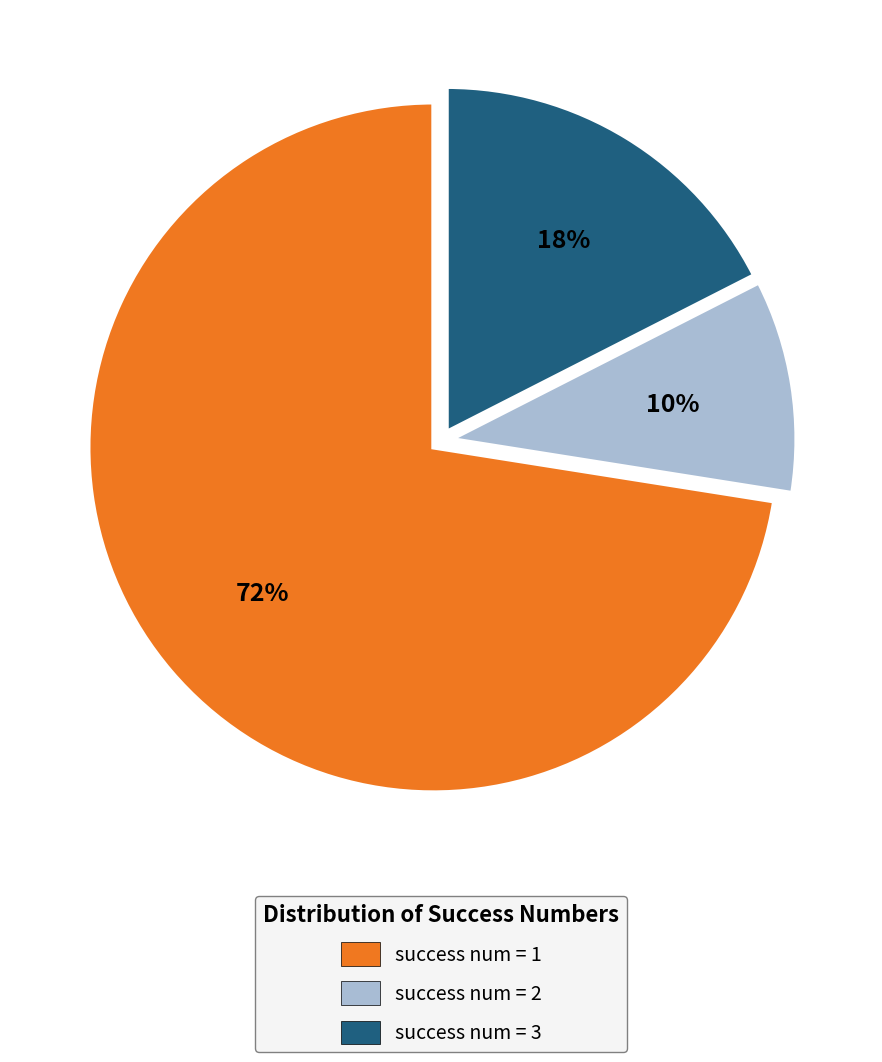

To the nearest percent, what is the average slice percentage?

33%